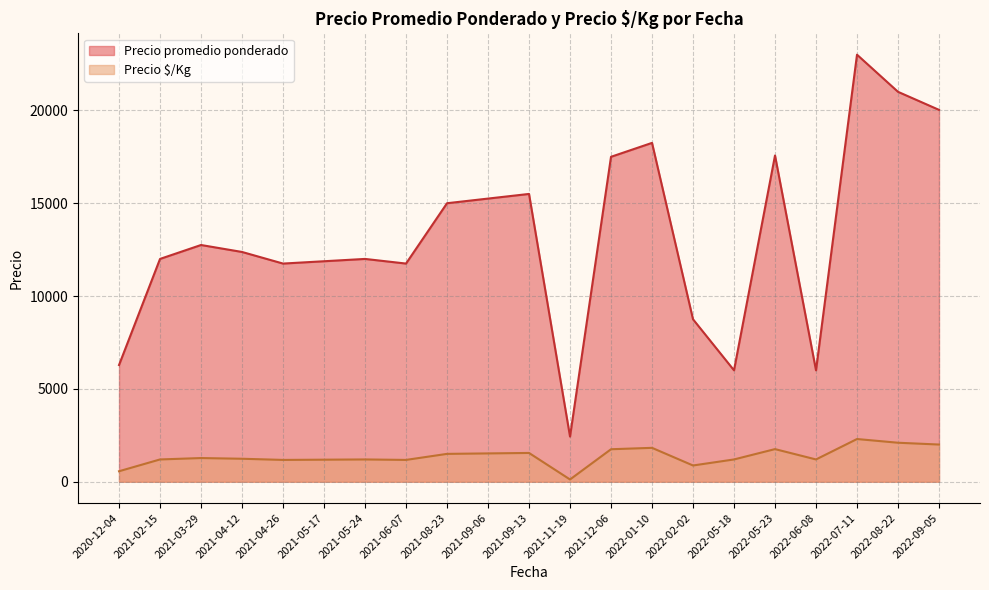

Which series has the largest total across all categories?

Precio promedio ponderado